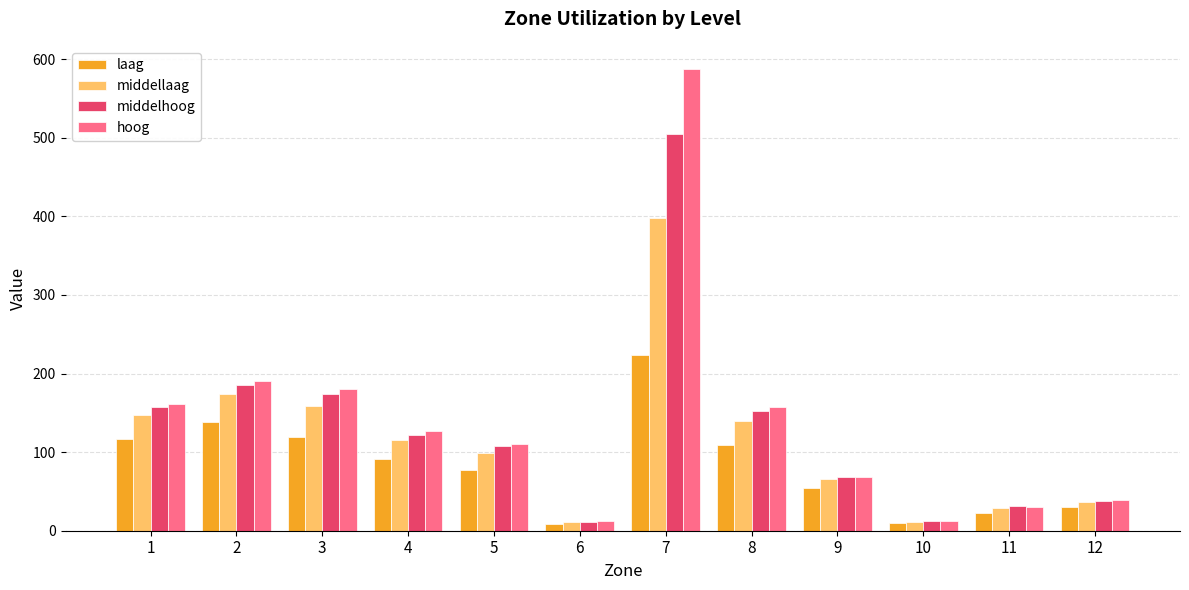

What is the value of the laag bar at the 12th from the left?

30.0